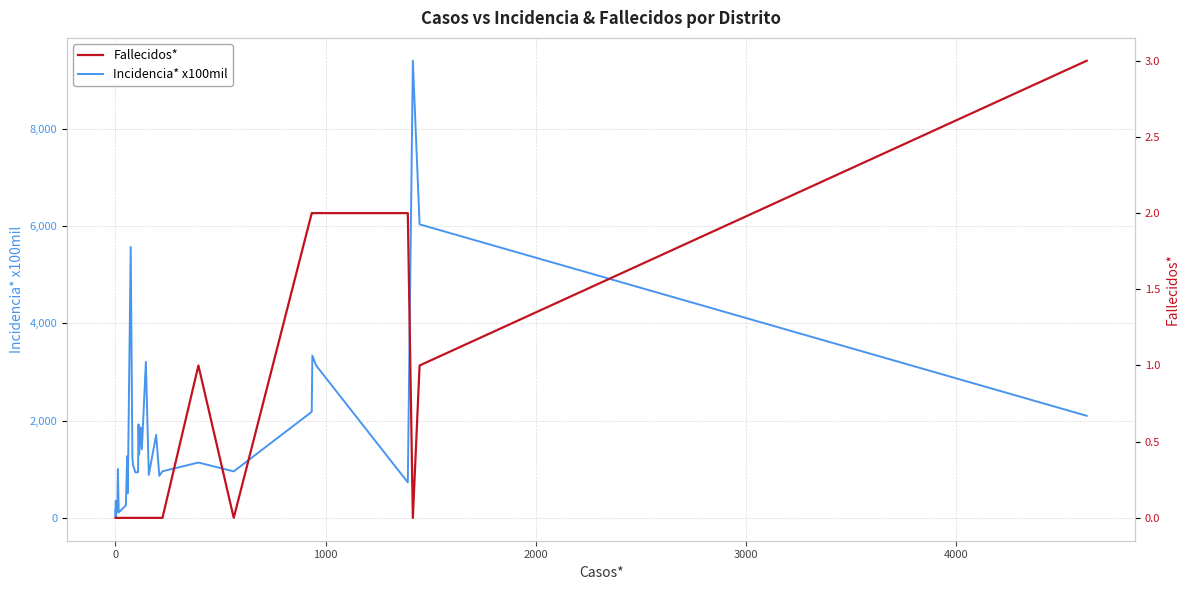

Which series has the widest spread of values?

Incidencia* x100mil